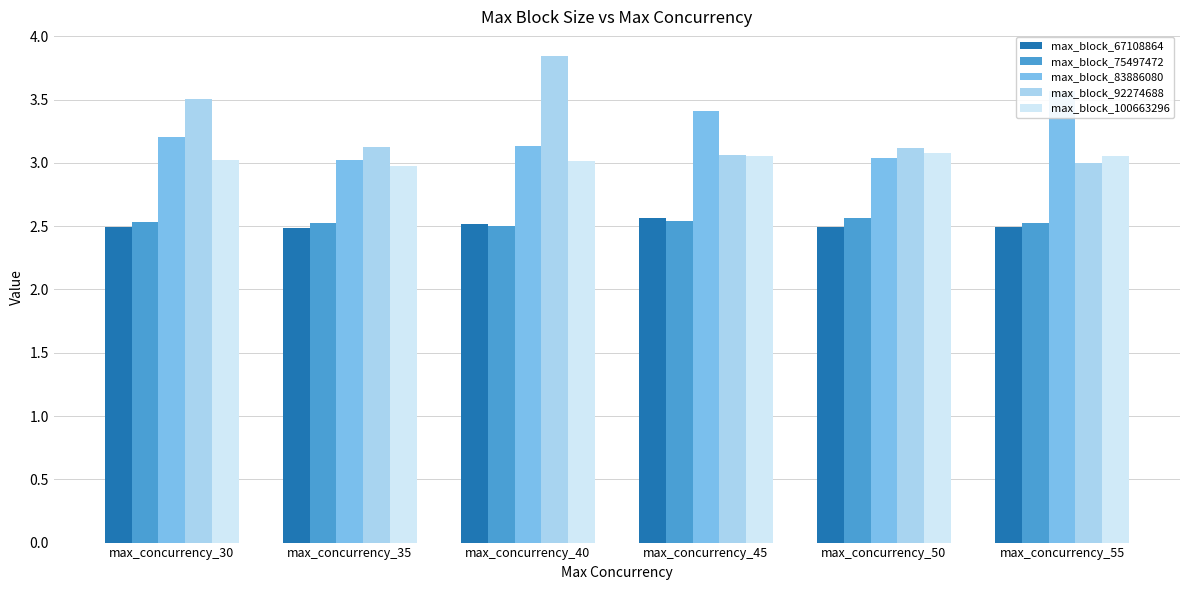

What are all the series names shown in the legend?

max_block_67108864, max_block_75497472, max_block_83886080, max_block_92274688, max_block_100663296